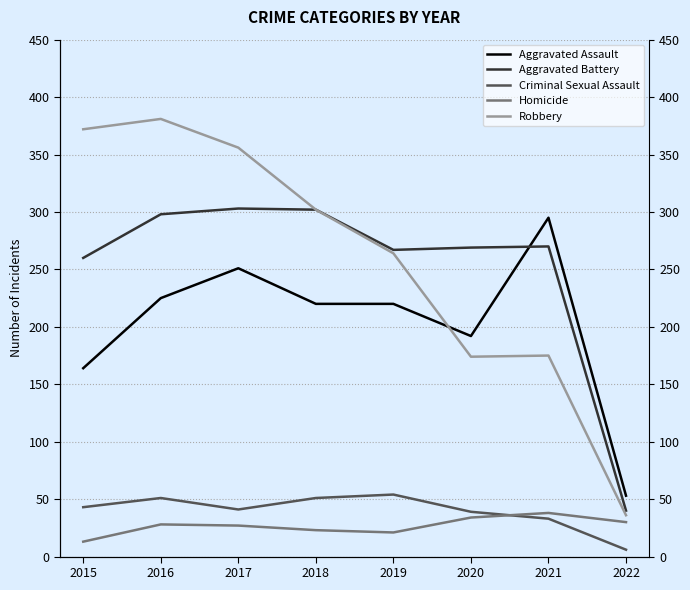

What is the difference between the maximum and minimum values in the Robbery series?

345